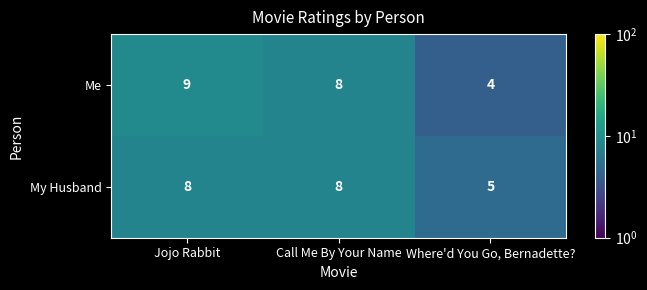

Where is My Husband nearest to the value 6?

Where'd You Go, Bernadette?